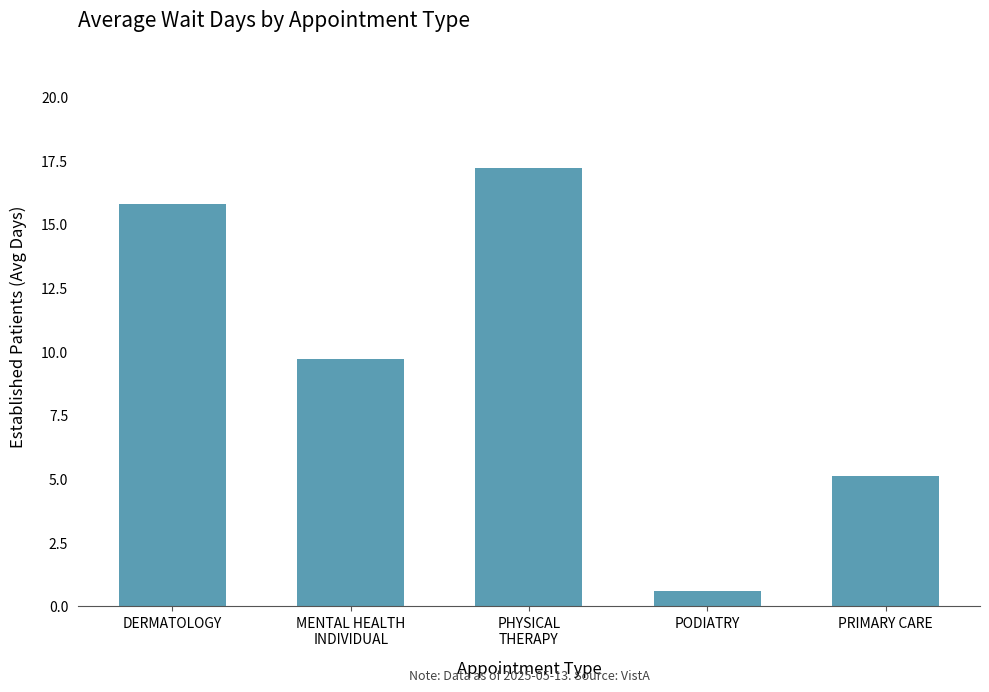

List the labels in order of value, smallest first.

PODIATRY, PRIMARY CARE, MENTAL HEALTH
INDIVIDUAL, DERMATOLOGY, PHYSICAL
THERAPY